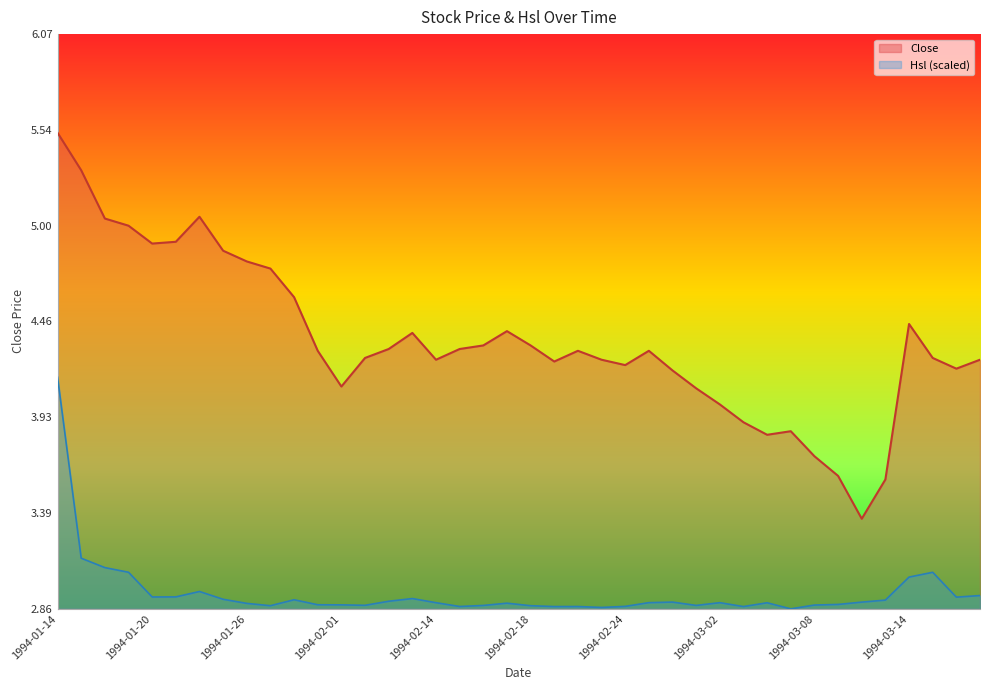

At how many categories does at least one series exceed 3?

40